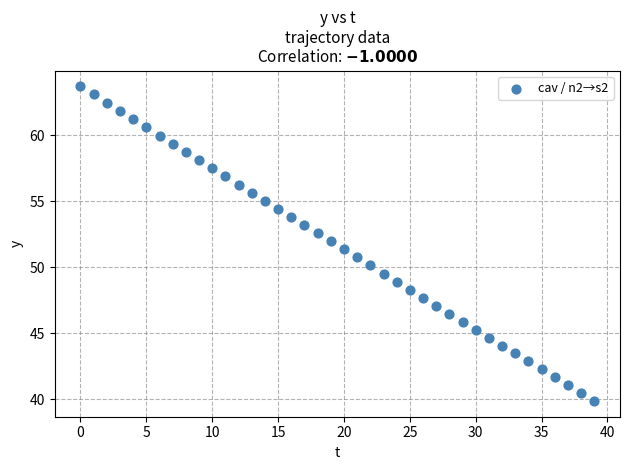

How many data points are displayed?

40